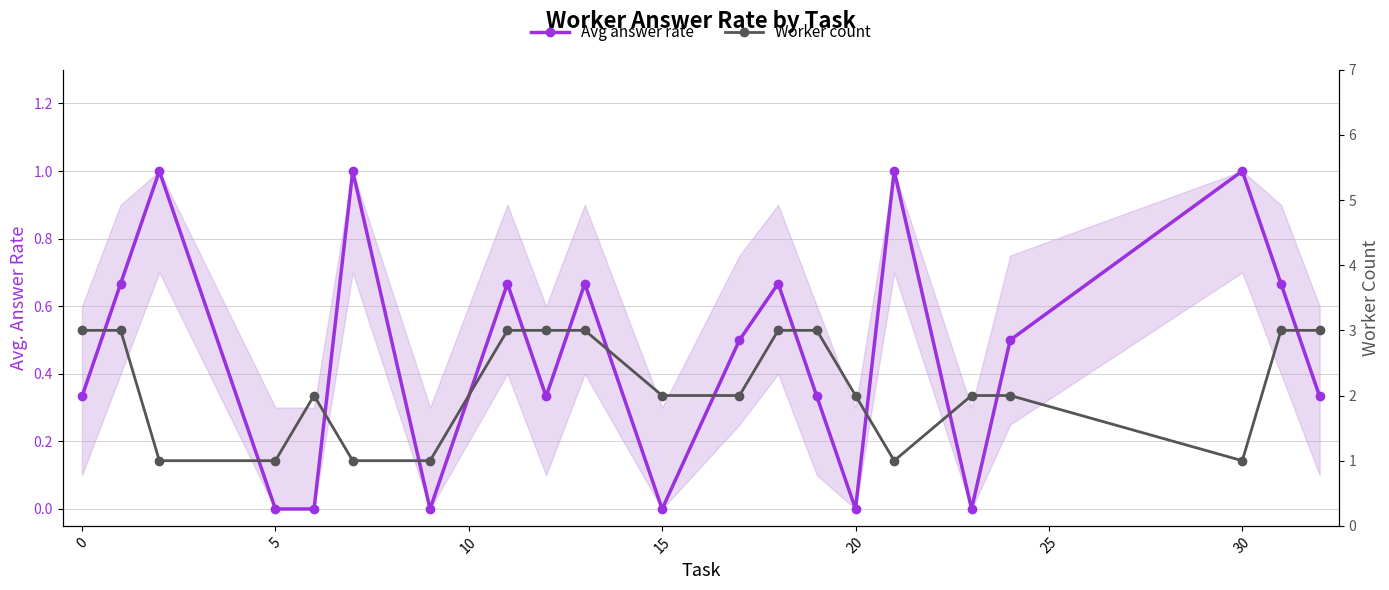

The value of Worker count at 5 is 1.0. True or false?

True